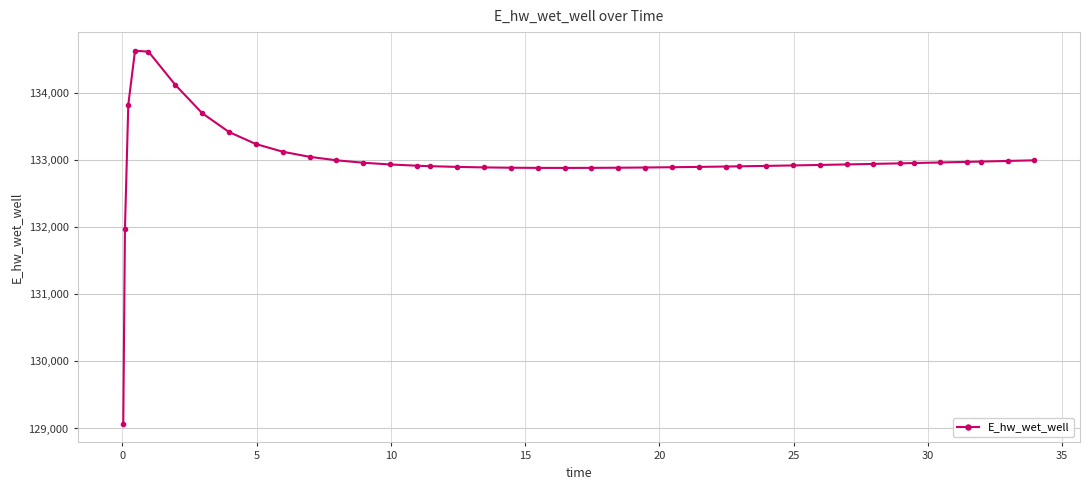

What is the difference between the maximum and second lowest values?

2657.9